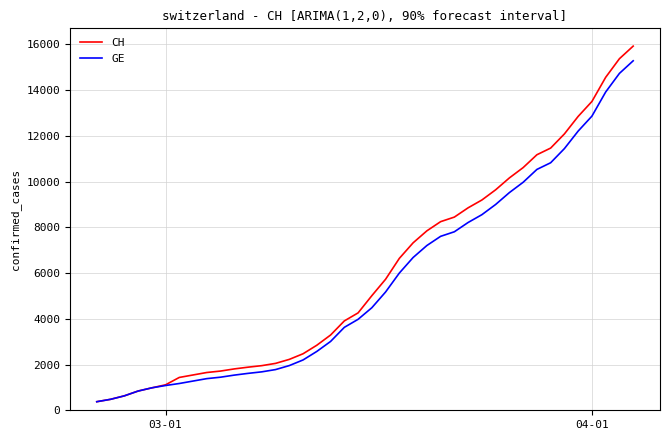

What is the smallest value displayed?

375